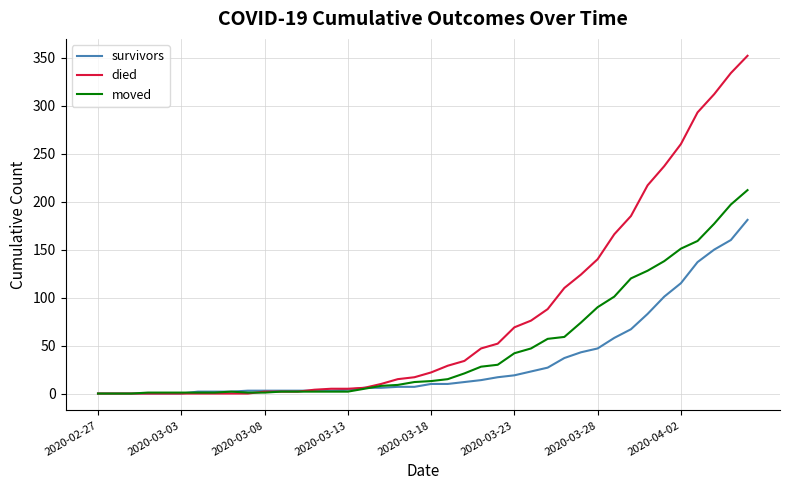

Which series has the largest total across all categories?

died